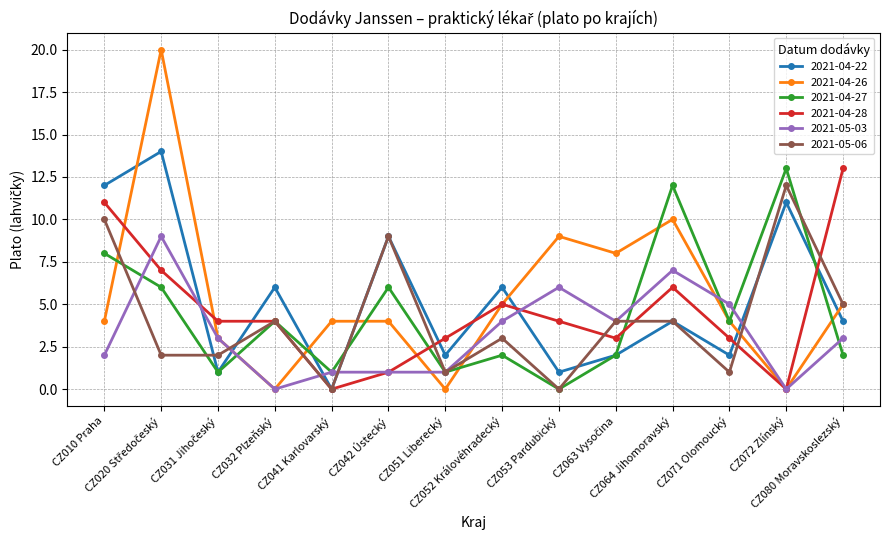

Which series has the widest spread of values?

2021-04-26